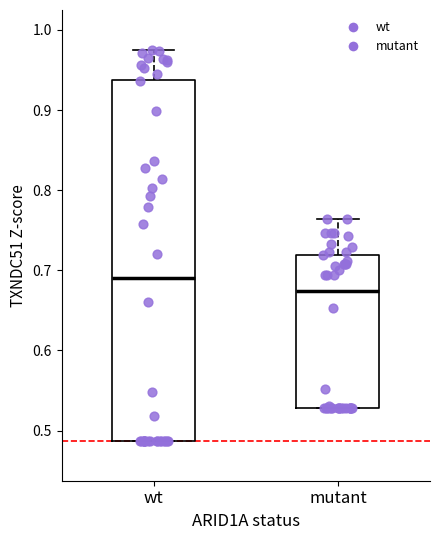

Reading left to right, read every box against the y-axis: the position of its median line, the range the box covers, and the ends of its whiskers. The values are not printed on the chart, so give them approximately, as read against the axis.

wt: median 0.69, box 0.49 to 0.94, whiskers 0.49 to 0.97
mutant: median 0.67, box 0.53 to 0.72, whiskers 0.53 to 0.76